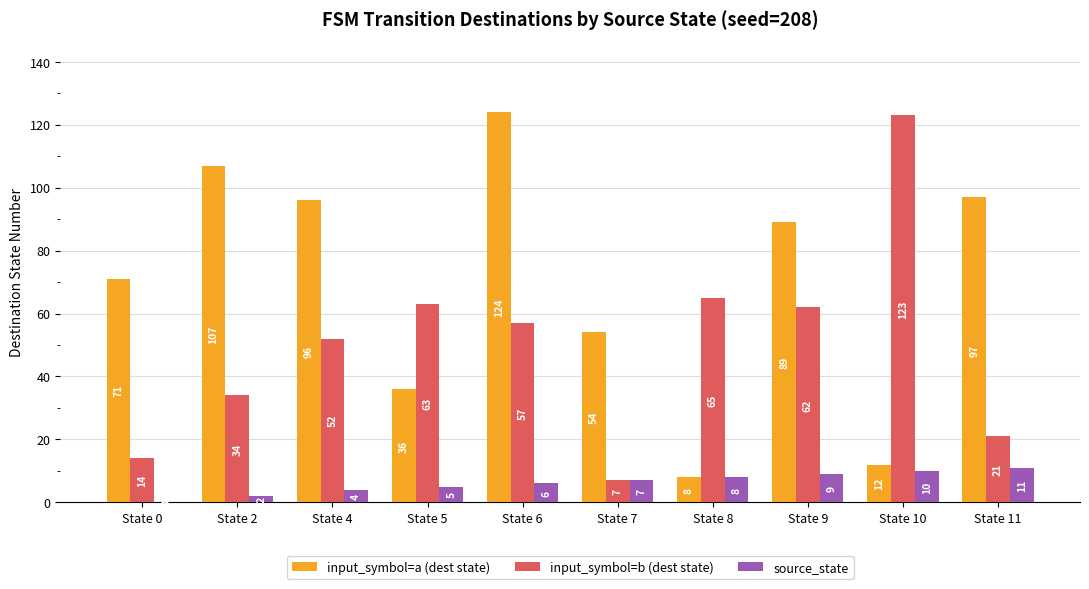

Reading right to left, list all the values displayed in this chart.

input_symbol=a (dest state): State 11=97	State 10=12	State 9=89	State 8=8	State 7=54	State 6=124	State 5=36	State 4=96	State 2=107	State 0=71
input_symbol=b (dest state): State 11=21	State 10=123	State 9=62	State 8=65	State 7=7	State 6=57	State 5=63	State 4=52	State 2=34	State 0=14
source_state: State 11=11	State 10=10	State 9=9	State 8=8	State 7=7	State 6=6	State 5=5	State 4=4	State 2=2	State 0=0